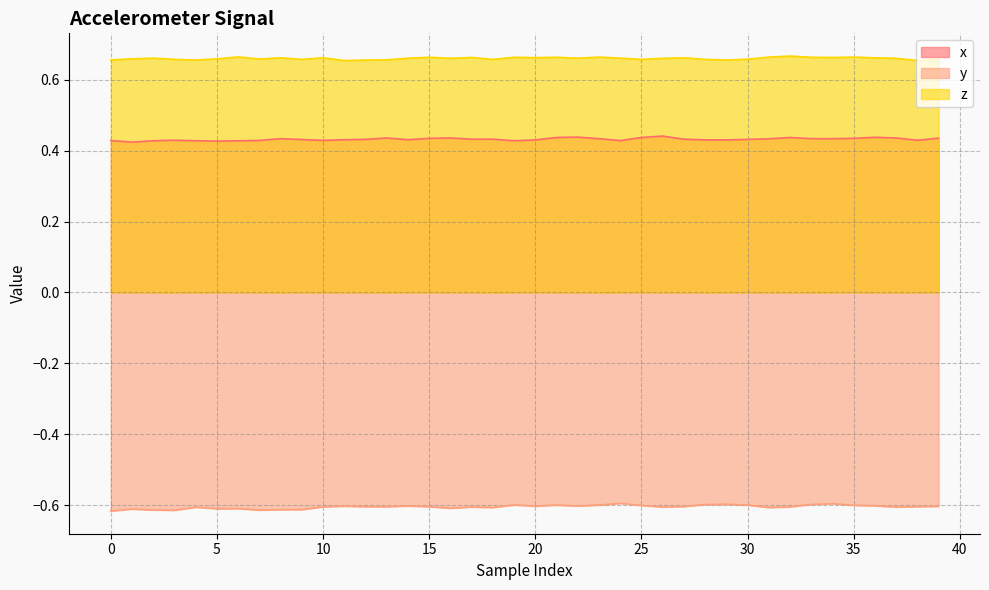

What is the greatest value displayed?

0.7